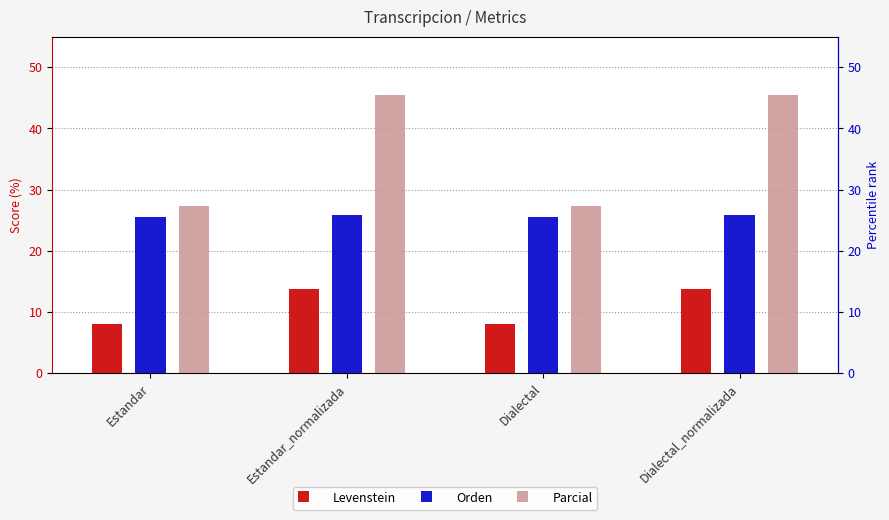

How many data points does each series have?

4